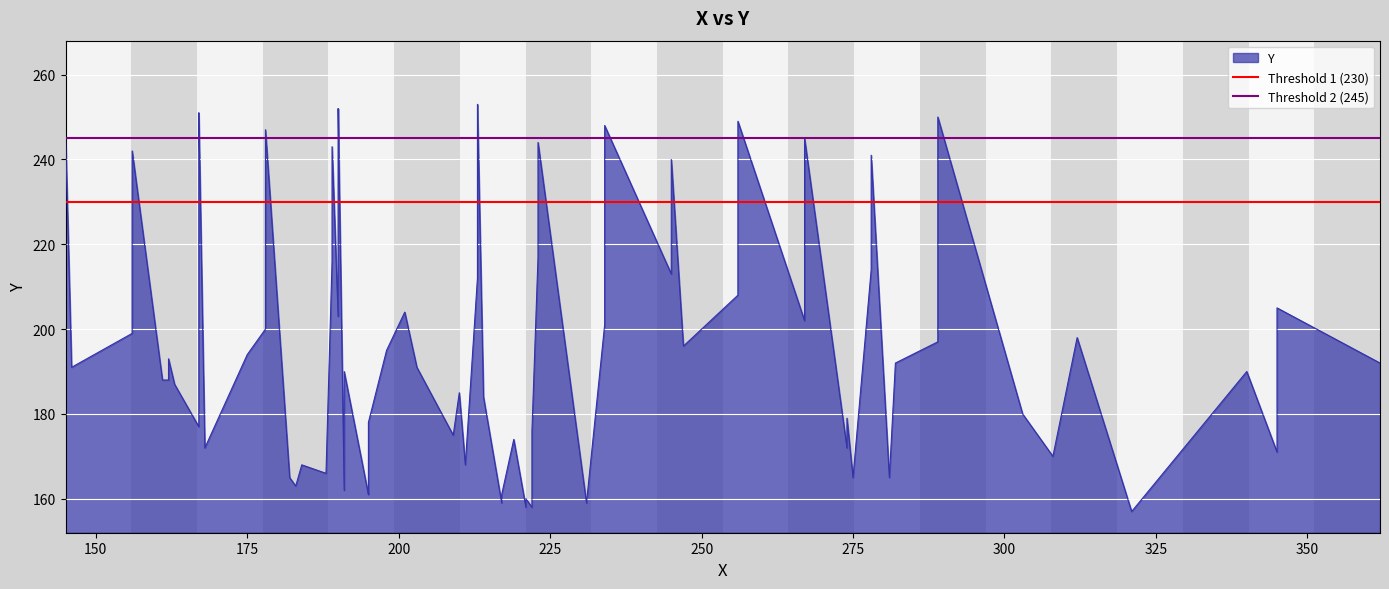

How many series are shown in this chart?

2